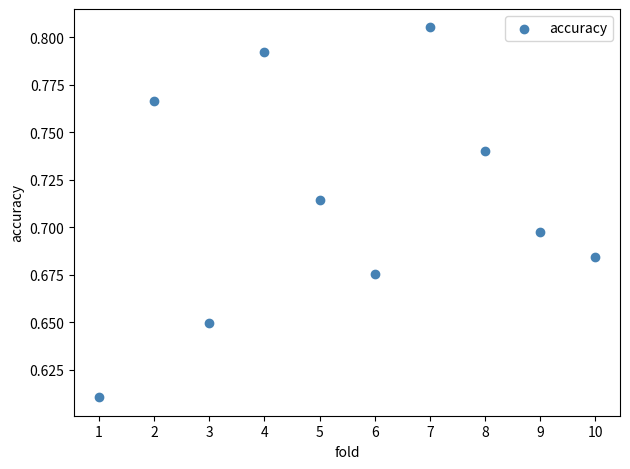

What is the average X value?

5.5